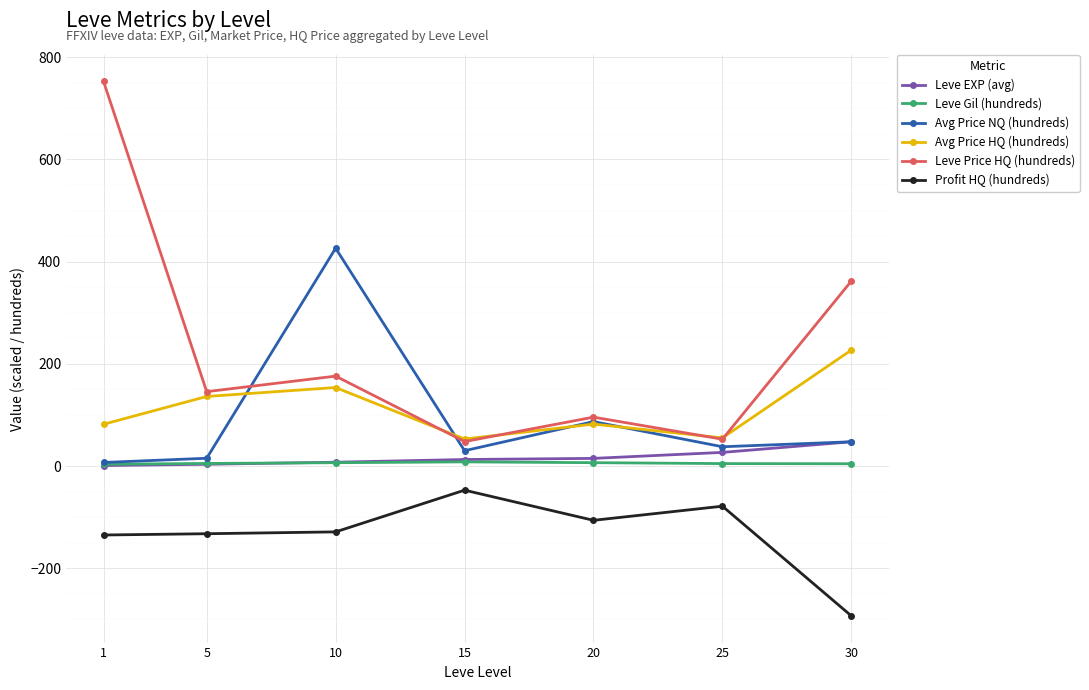

Rank the series by their maximum value, from lowest to highest.

Profit HQ (hundreds), Leve Gil (hundreds), Leve EXP (avg), Avg Price HQ (hundreds), Avg Price NQ (hundreds), Leve Price HQ (hundreds)